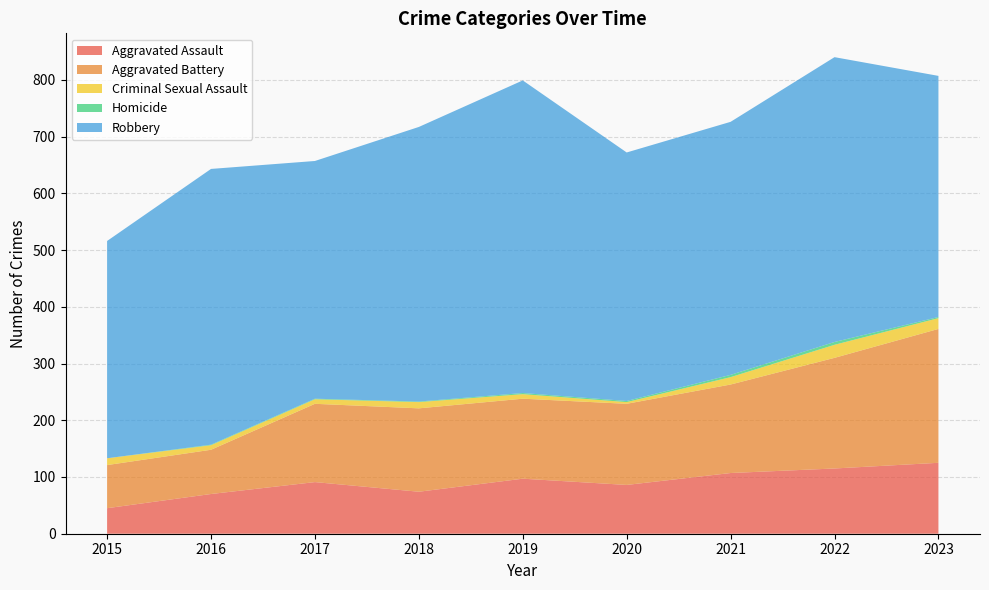

Reading right to left, transcribe all the data shown in this chart.

Aggravated Assault: 125	115	107	86	97	74	91	70	45
Aggravated Battery: 236	195	156	143	141	147	138	78	76
Criminal Sexual Assault: 19	23	13	3	8	11	8	8	12
Homicide: 2	5	4	2	2	1	1	1	0
Robbery: 425	502	446	438	551	484	419	486	383